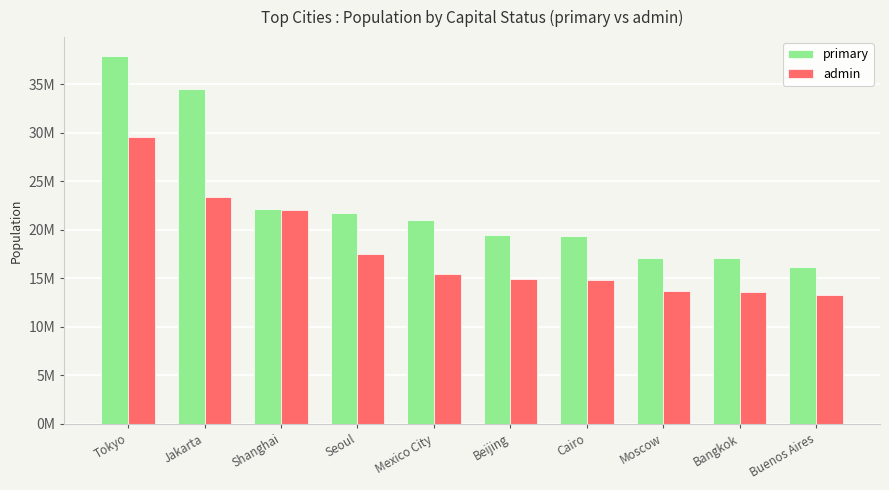

Reading left to right, transcribe all the data shown in this chart.

primary: 37977000	34540000	22120000	21794000	20996000	19433000	19372000	17125000	17066000	16157000
admin: 29617000	23355000	22046000	17560000	15443000	14977000	14835000	13707000	13633000	13312000